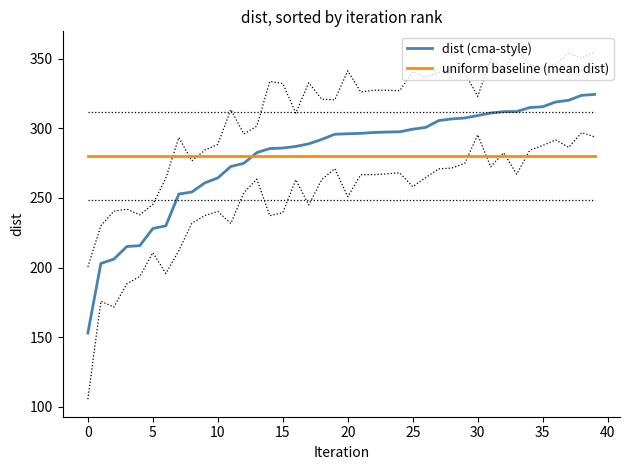

True or false: uniform baseline (mean dist) and dist (cma-style) cross at least once.

True